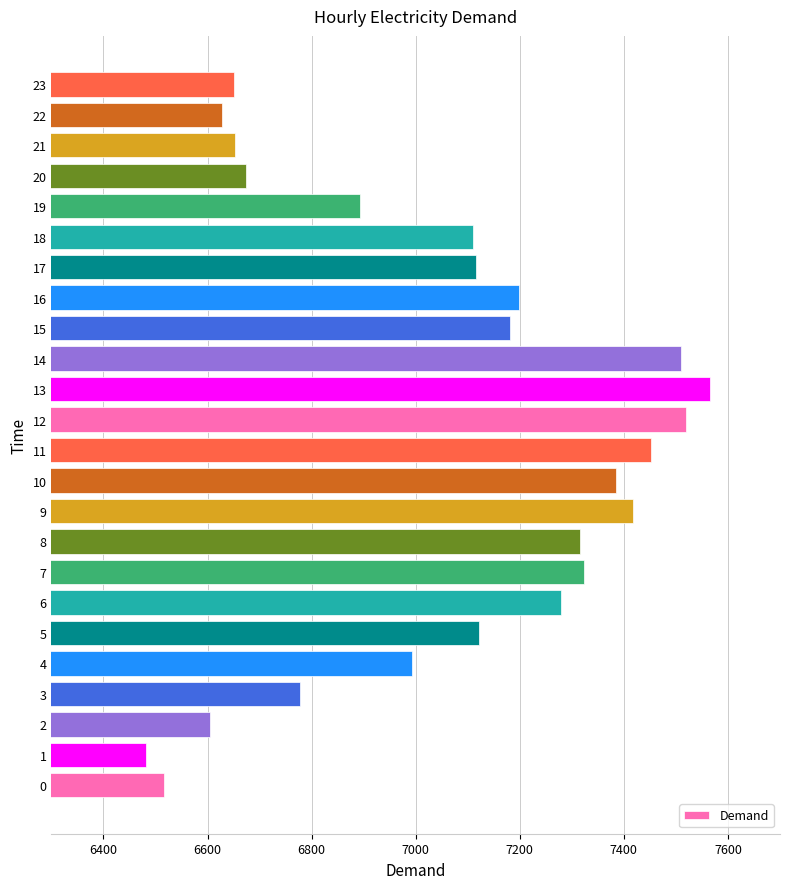

Between 18 and 9, which is larger?

9